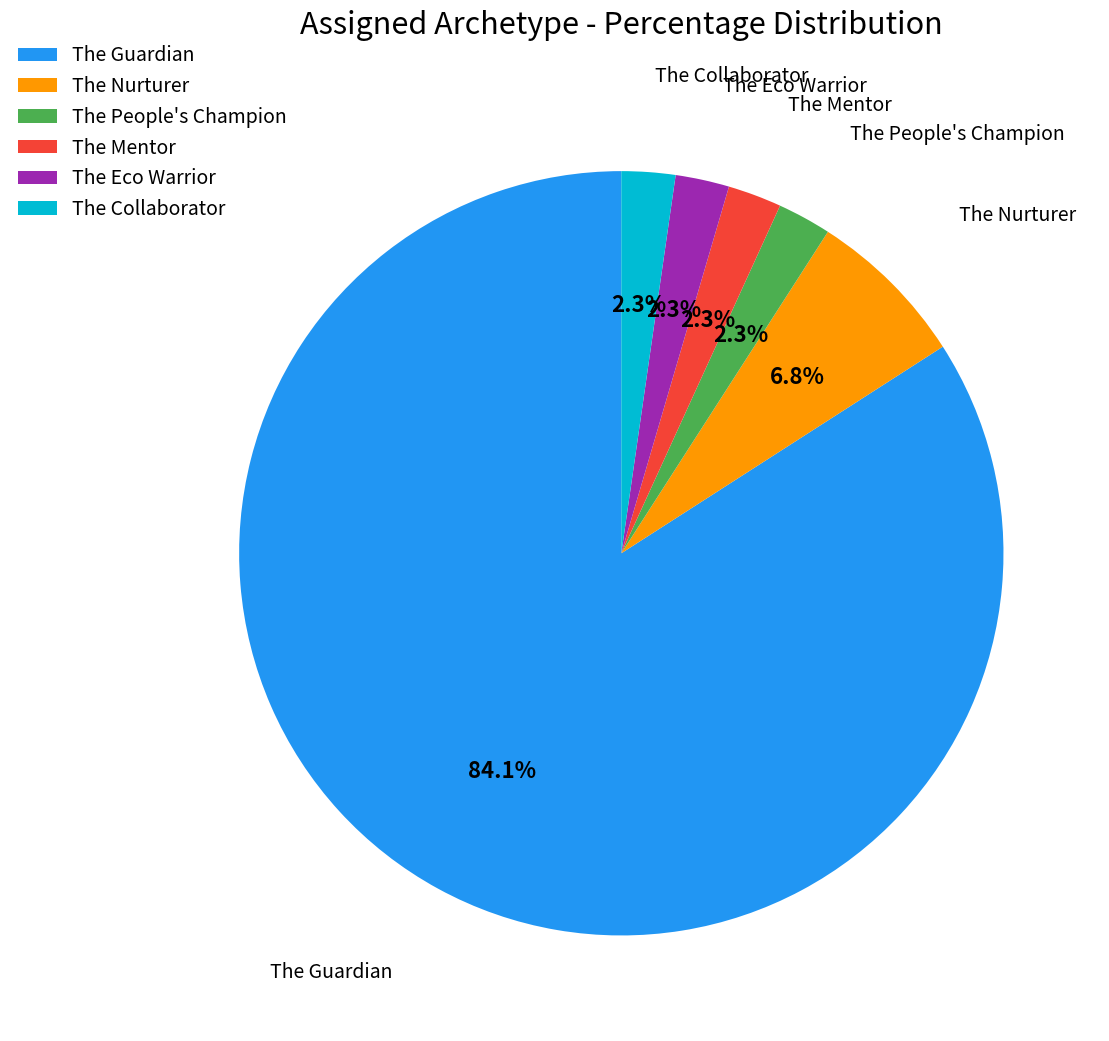

Is it true that The Eco Warrior is 8% of the pie?

False